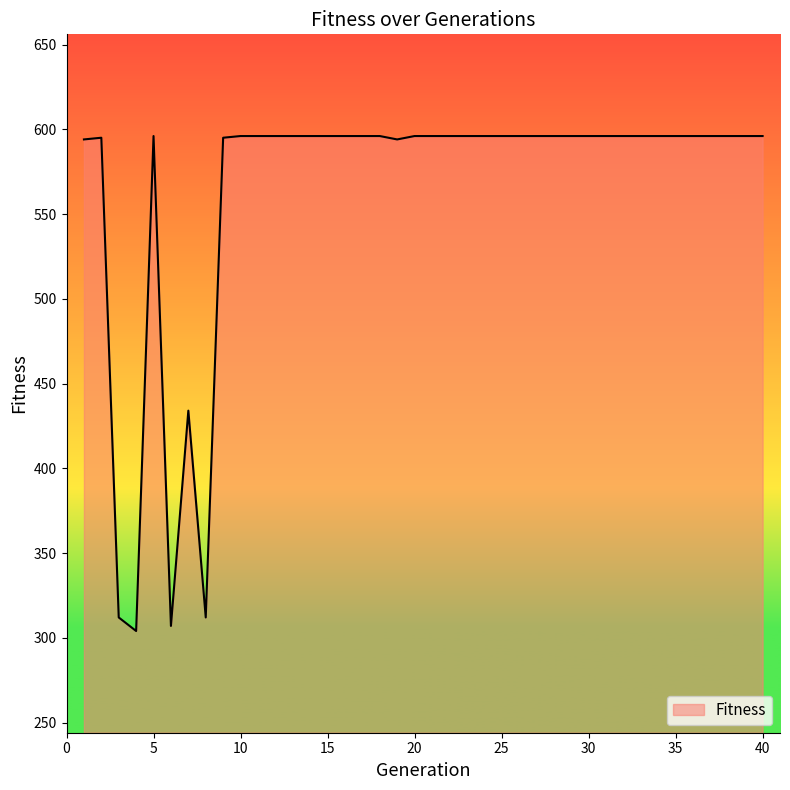

What is the smallest value displayed?

304